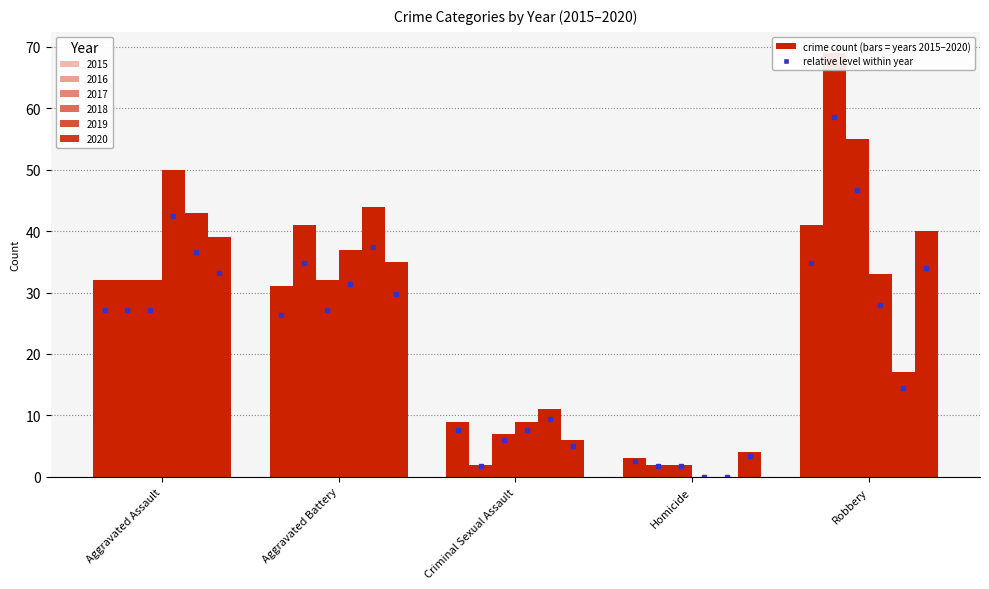

Reading right to left, what are all the values shown in this chart?

2015: Robbery=41	Homicide=3	Criminal Sexual Assault=9	Aggravated Battery=31	Aggravated Assault=32
2016: Robbery=69	Homicide=2	Criminal Sexual Assault=2	Aggravated Battery=41	Aggravated Assault=32
2017: Robbery=55	Homicide=2	Criminal Sexual Assault=7	Aggravated Battery=32	Aggravated Assault=32
2018: Robbery=33	Homicide=0	Criminal Sexual Assault=9	Aggravated Battery=37	Aggravated Assault=50
2019: Robbery=17	Homicide=0	Criminal Sexual Assault=11	Aggravated Battery=44	Aggravated Assault=43
2020: Robbery=40	Homicide=4	Criminal Sexual Assault=6	Aggravated Battery=35	Aggravated Assault=39